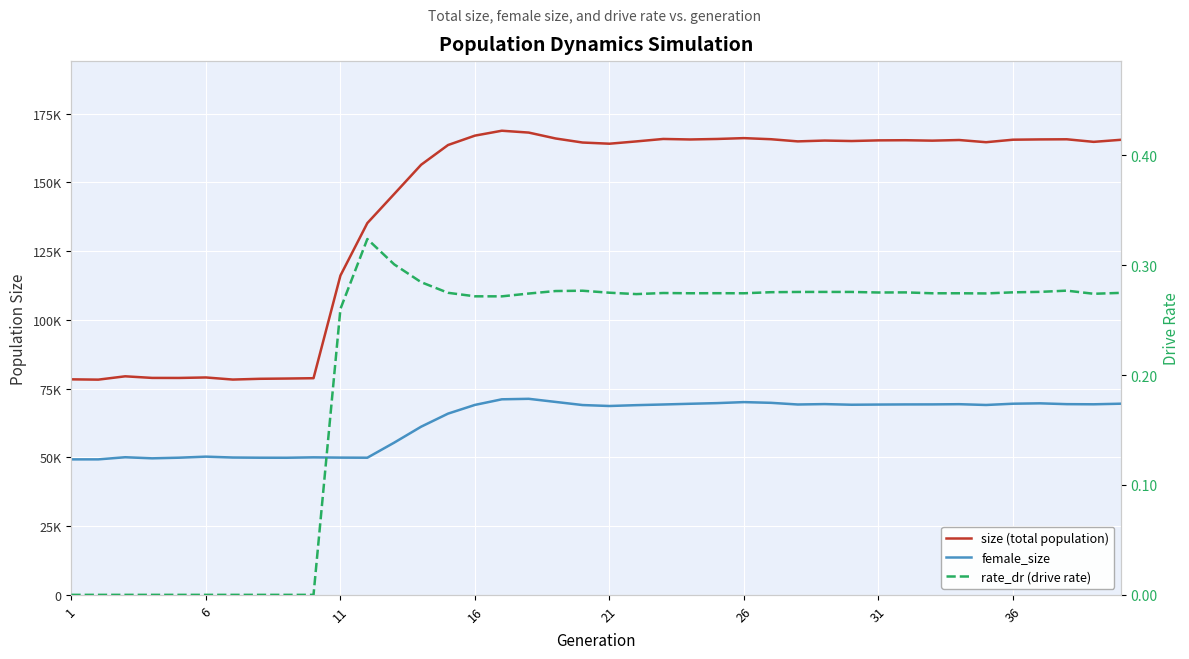

What value does the rate_dr (drive rate) series have at 36?

0.3